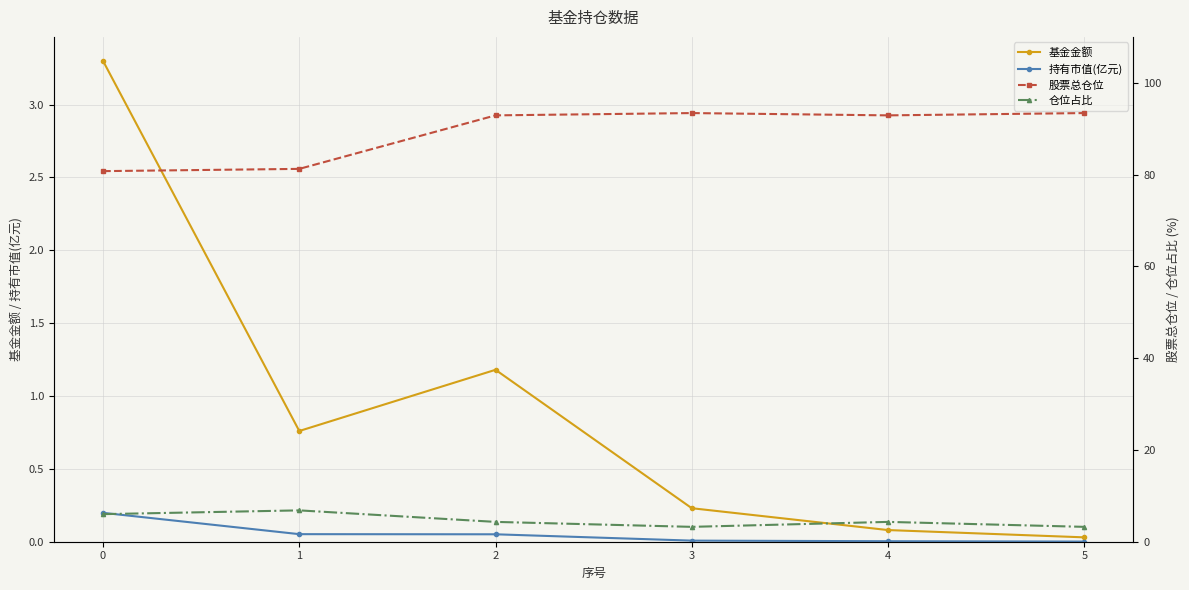

Reading left to right, extract all data points from this chart.

基金金额: 3.3	0.8	1.2	0.2	0.1	0.0
持有市值(亿元): 0.2	0.1	0.1	0.0	0.0	0.0
股票总仓位: 80.8	81.2	92.9	93.4	92.9	93.4
仓位占比: 6.0	6.8	4.3	3.2	4.3	3.2